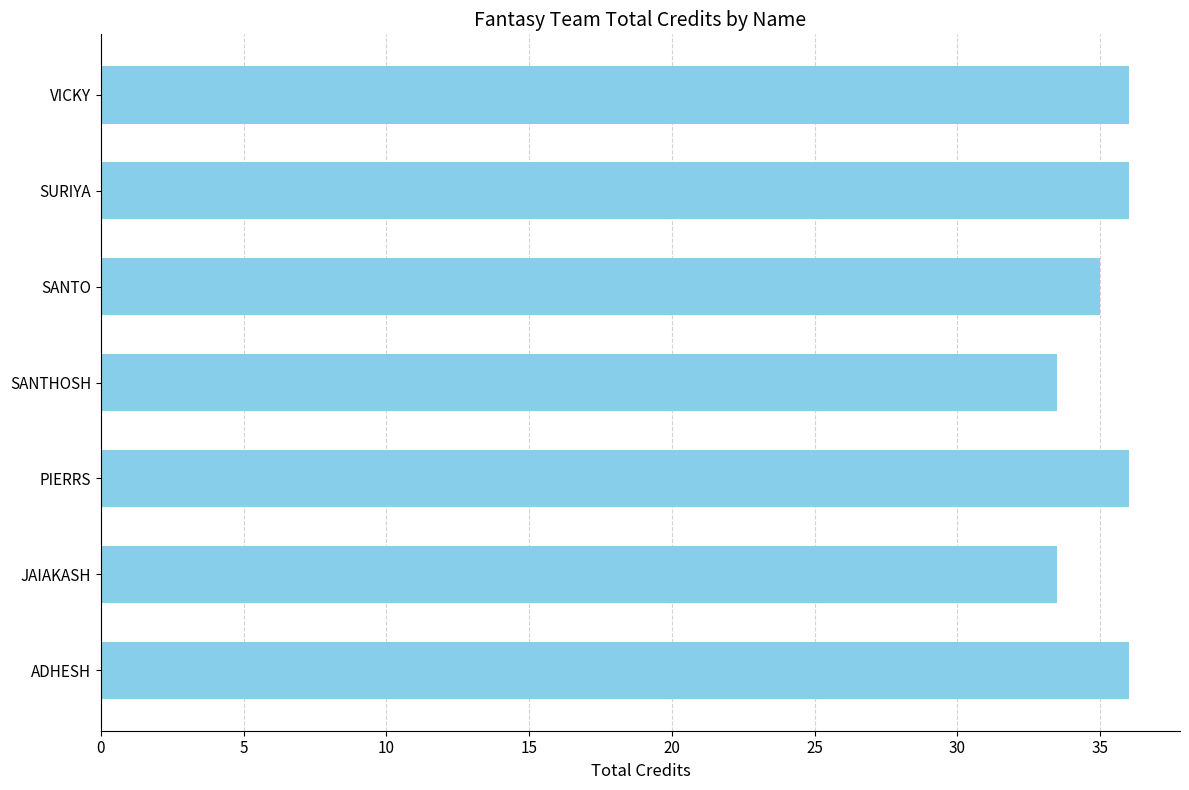

Approximately how many times larger is the value at SANTO compared to VICKY?

1.0